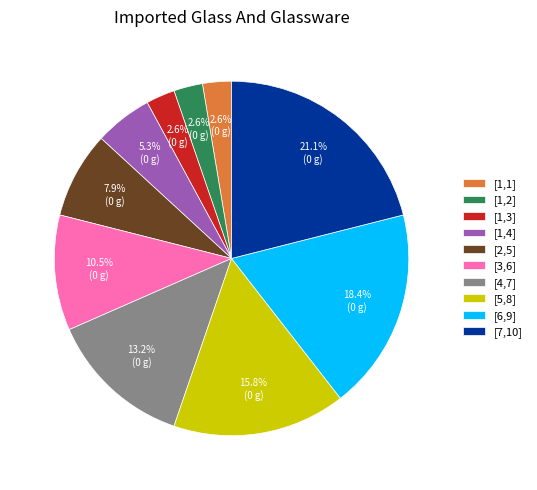

To the nearest percent, what is the average slice percentage?

10%